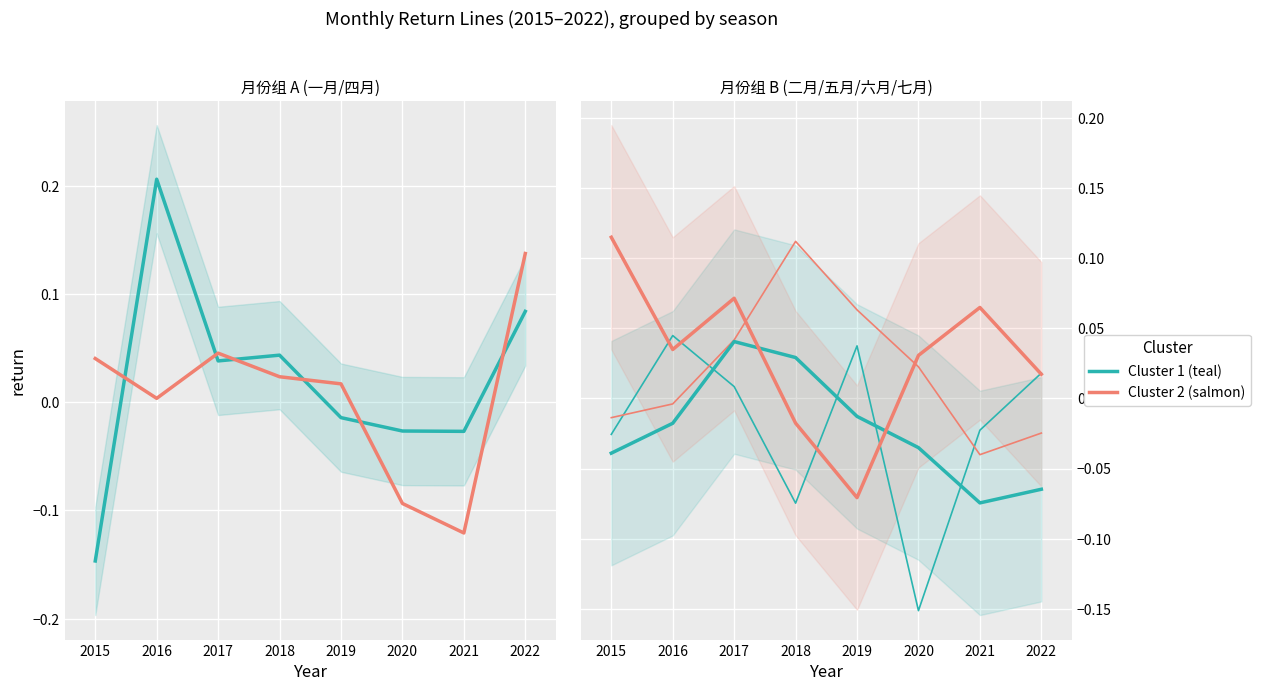

True or false: 四月 and 六月 cross at least once.

True